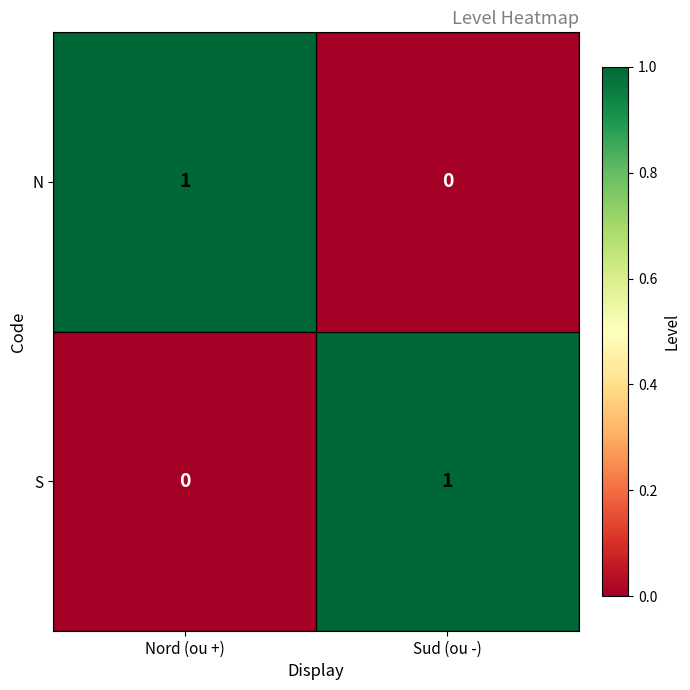

Count the number of data series in this chart.

2